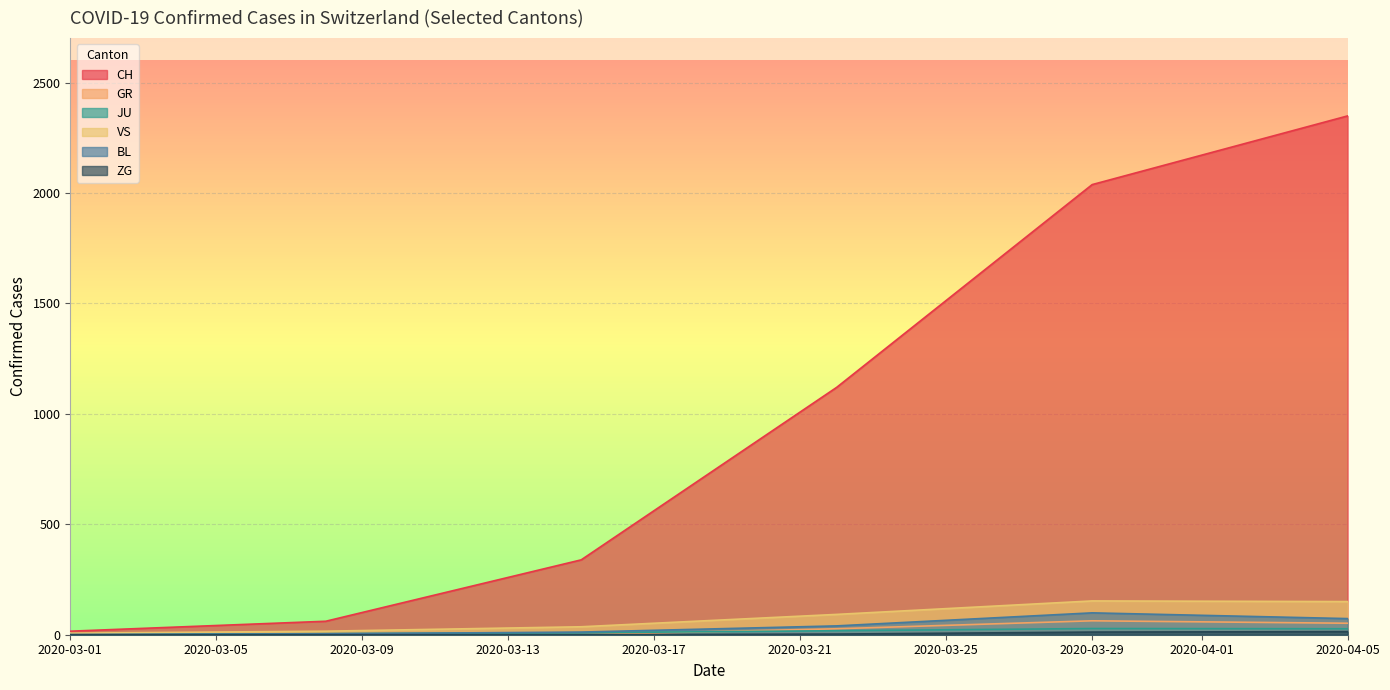

Which category has the highest value across all series?

2020-04-05